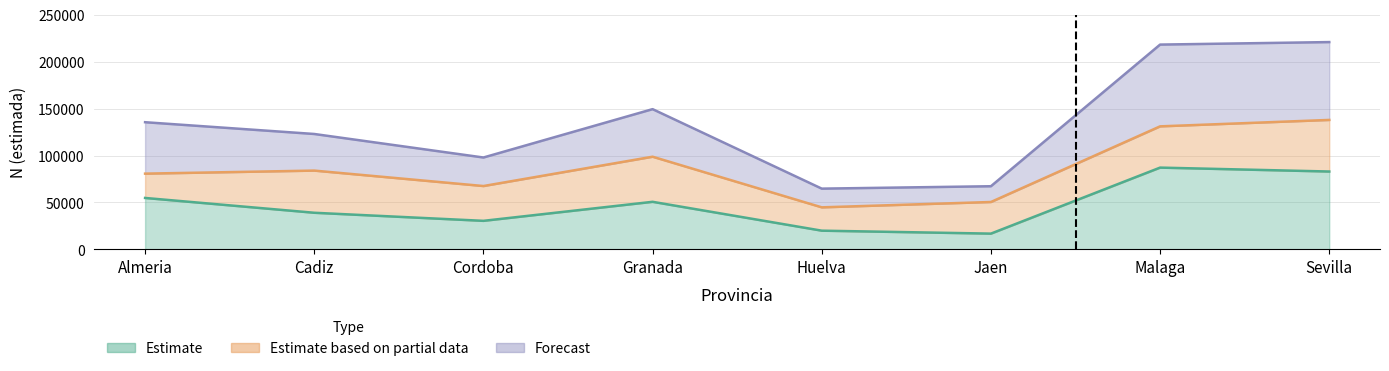

Reading left to right, transcribe all the data shown in this chart.

Hombre_N: 80745	83988	67527	98791	44815	50512	131152	138000
Mujer_N: 54826	39033	30421	50706	19943	16800	87173	83000
Total_N: 135570	123021	97948	149498	64759	67311	218325	221000